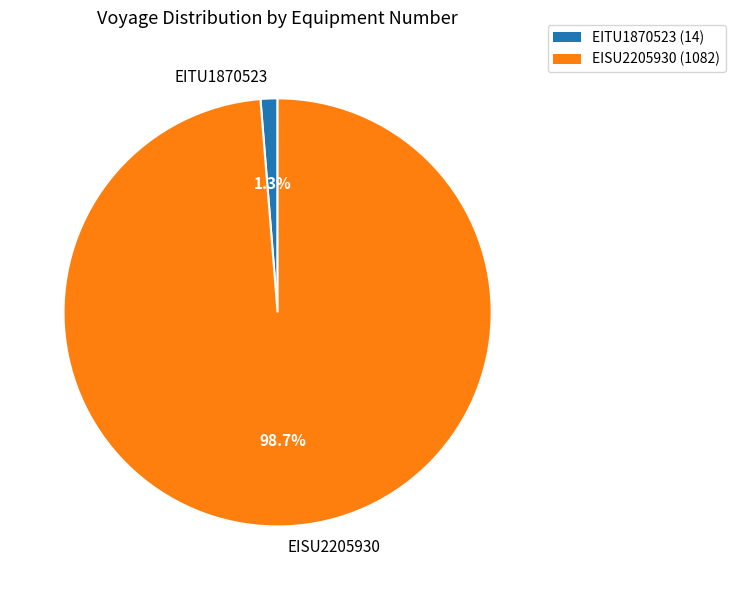

What is the smallest slice in the pie chart?

EITU1870523